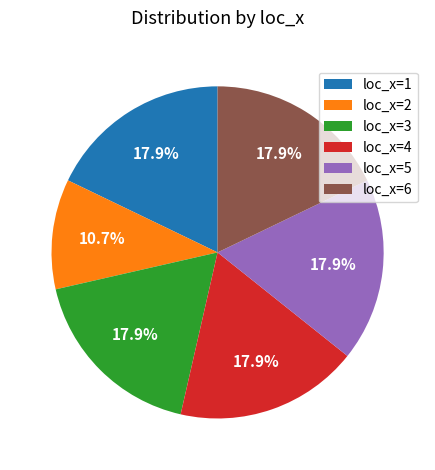

What is the total percentage of loc_x=3 and loc_x=5?

35.7%